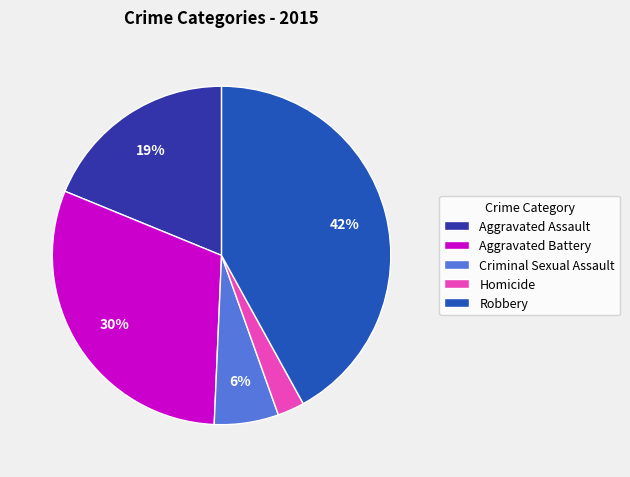

What is the ratio of the value at Aggravated Assault to the value at Aggravated Battery?

0.6